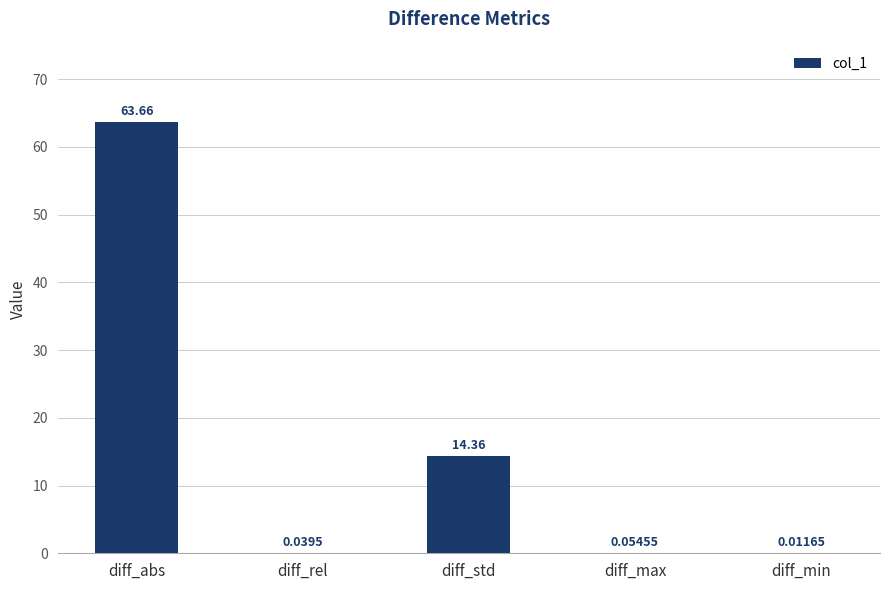

Where is the data nearest to the value 31?

diff_std